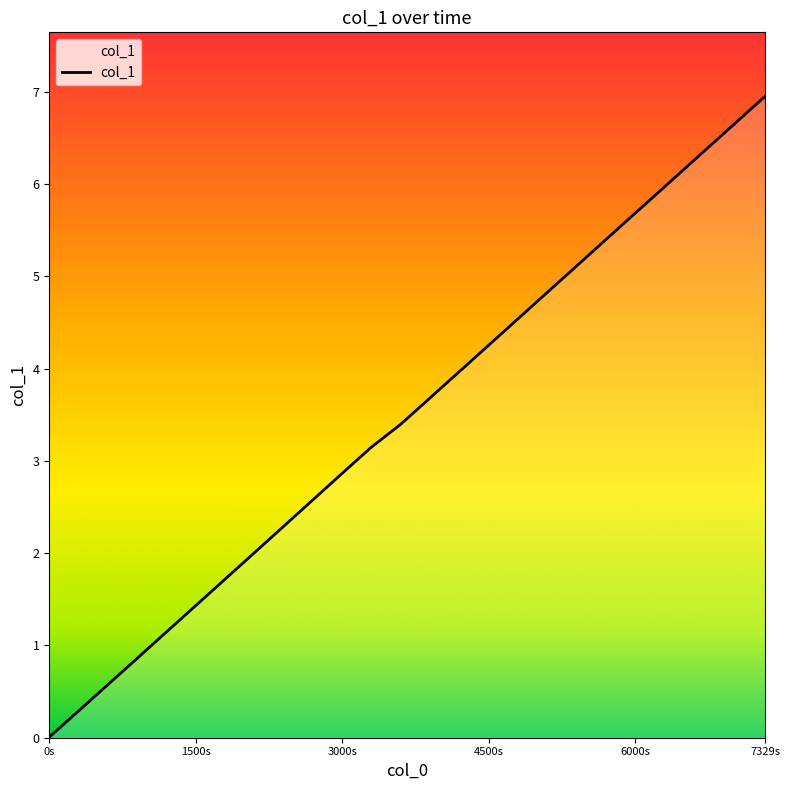

Between 1617766200.0 and 1617766800.0, which is larger?

1617766800.0